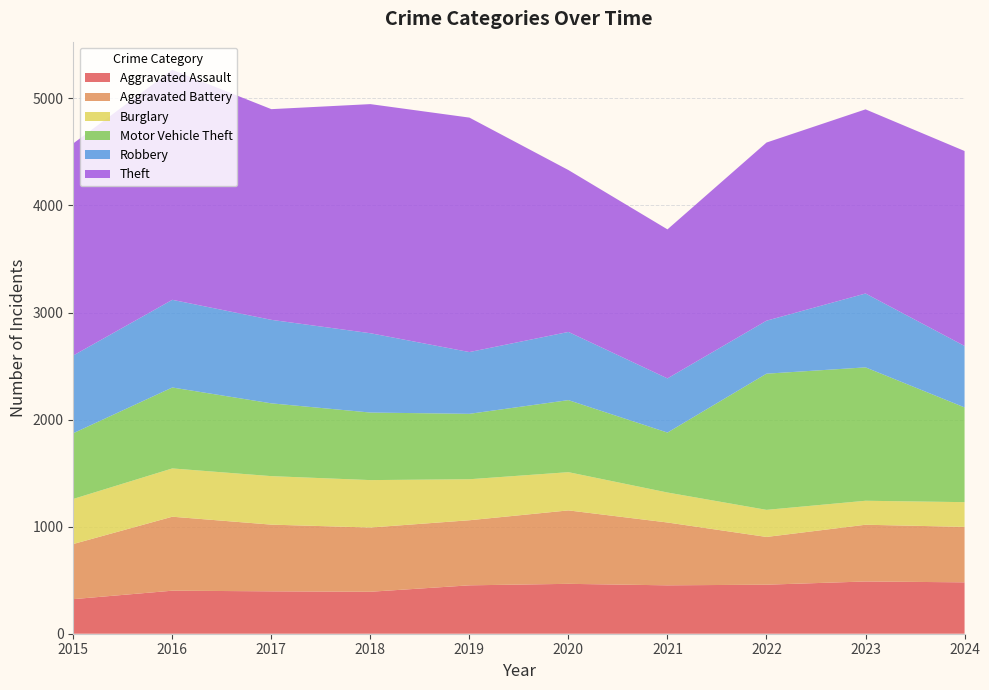

Reading left to right, transcribe all the data shown in this chart.

Aggravated Assault: 323	402	396	392	452	466	452	458	488	480
Aggravated Battery: 515	691	623	600	608	686	587	446	530	518
Burglary: 421	451	453	443	383	357	280	253	224	231
Motor Vehicle Theft: 614	756	680	631	611	673	560	1272	1246	885
Robbery: 726	819	780	741	577	637	506	495	690	574
Theft: 1981	2148	1968	2140	2190	1512	1392	1664	1720	1821